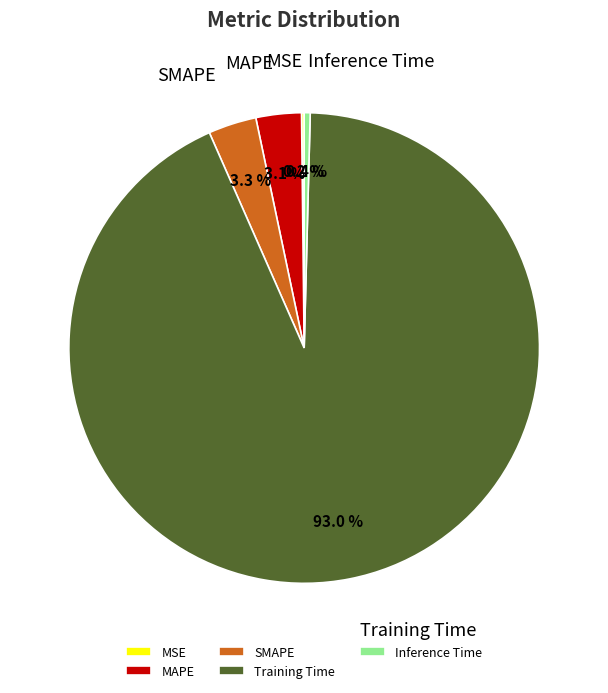

What portion of the pie excludes SMAPE?

96.7%